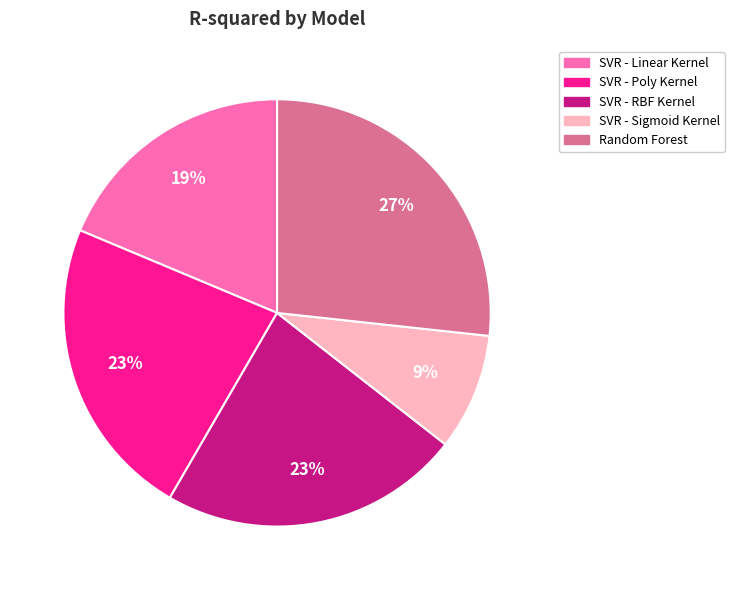

The SVR - Linear Kernel slice represents 19% of the pie. True or false?

True